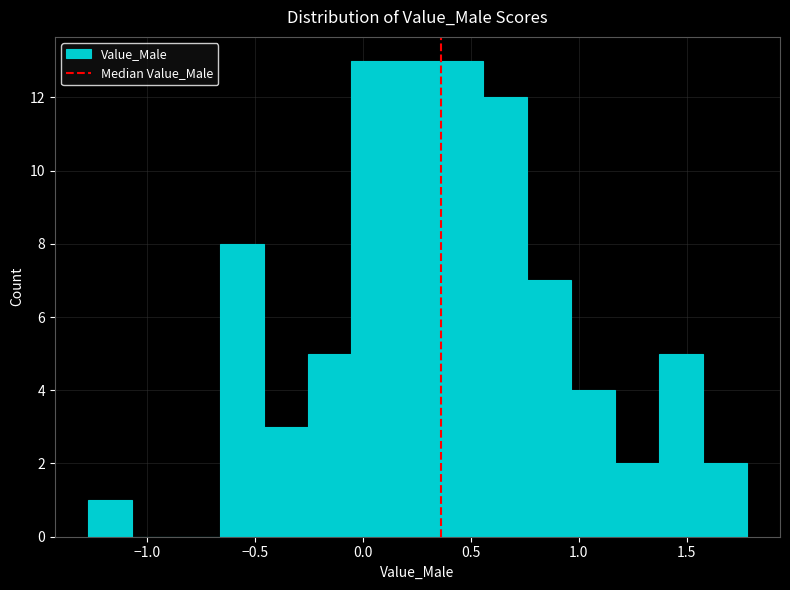

Reading left to right, list every bar in this chart as the range it spans on the x-axis followed by its height. Neither the bar edges nor the heights are printed on the chart, so give them approximately, as read against the axes.

-1.30 to -1.05: 1
-1.05 to -0.85: 0
-0.85 to -0.65: 0
-0.65 to -0.45: 8
-0.45 to -0.25: 3
-0.25 to -0.05: 5
-0.05 to 0.15: 13
0.15 to 0.35: 13
0.35 to 0.55: 13
0.55 to 0.75: 12
0.75 to 0.95: 7
0.95 to 1.15: 4
1.15 to 1.35: 2
1.35 to 1.60: 5
1.60 to 1.80: 2